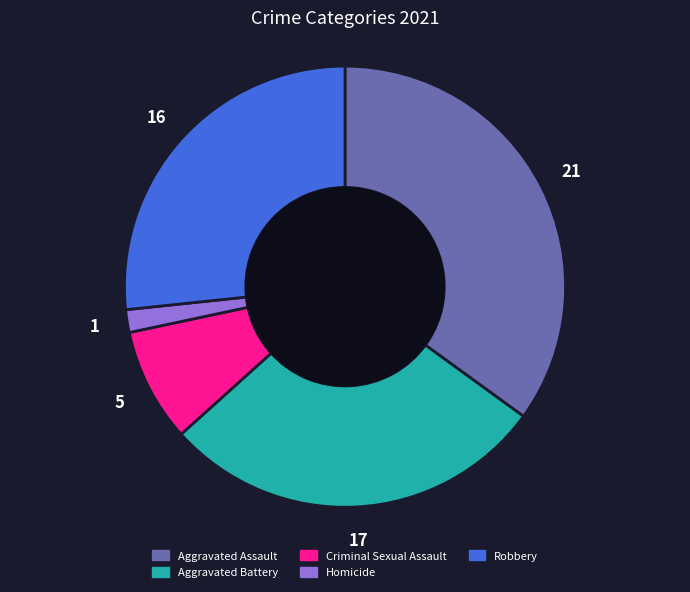

Approximately how many times larger is the value at Aggravated Assault compared to Robbery?

1.3